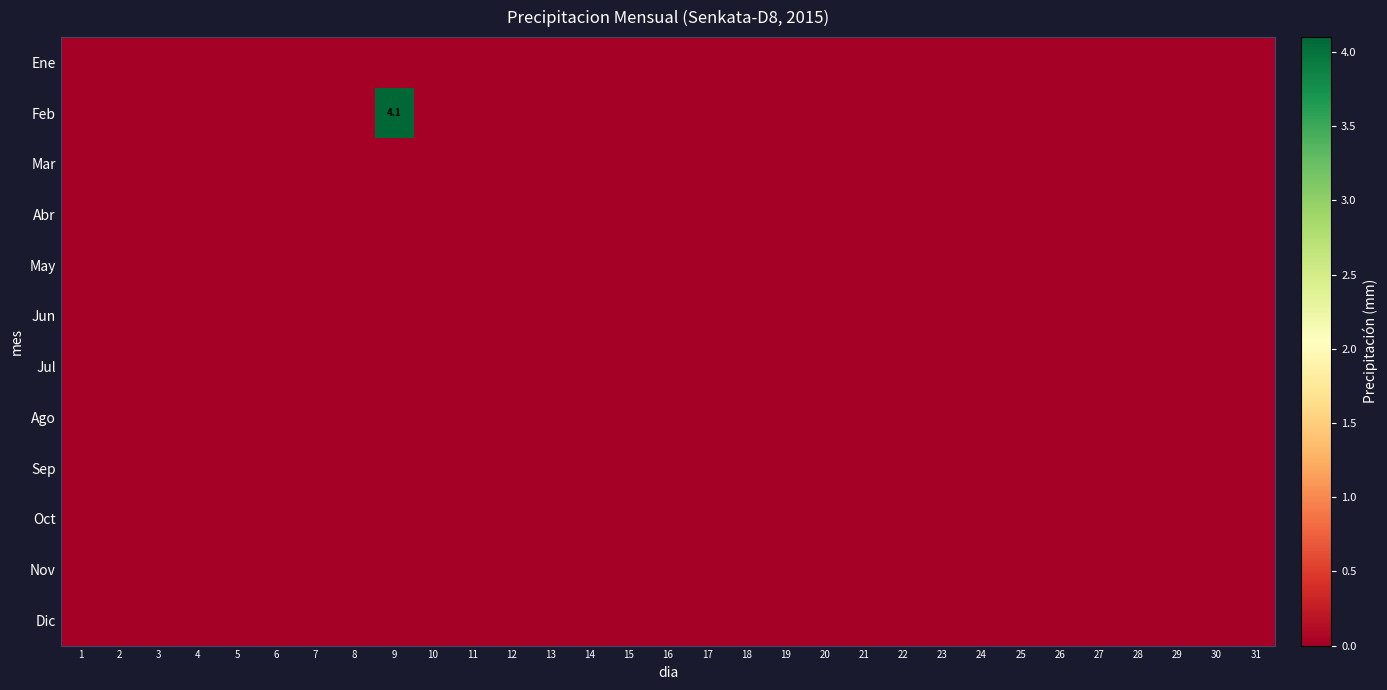

The Ene series shows 0.0 at 21. True or false?

True